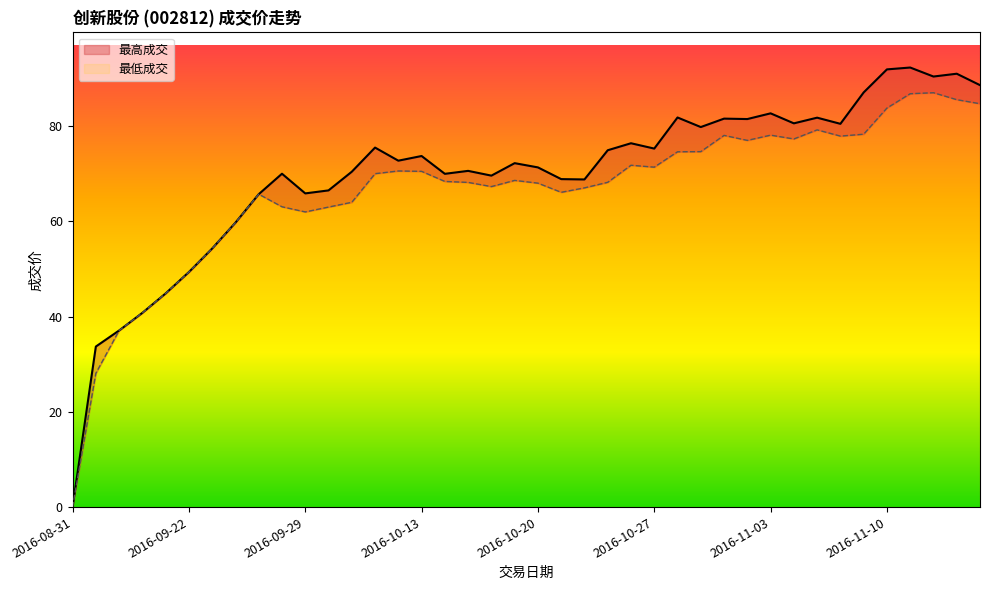

Reading left to right, transcribe all the data shown in this chart.

最高成交: 0.0	33.7	37.1	40.8	44.9	49.4	54.3	59.7	65.7	70.0	65.9	66.5	70.4	75.5	72.7	73.7	70.0	70.6	69.6	72.2	71.3	68.9	68.8	74.9	76.4	75.3	81.8	79.8	81.6	81.5	82.7	80.6	81.8	80.5	87.1	91.9	92.3	90.4	91.0	88.6
最低成交: 0.0	28.1	37.1	40.8	44.9	49.4	54.3	59.7	65.7	63.1	62.0	63.0	64.0	70.0	70.6	70.5	68.4	68.2	67.3	68.6	68.0	66.1	67.0	68.2	71.8	71.4	74.6	74.6	78.0	77.0	78.1	77.3	79.2	77.9	78.3	83.8	86.8	87.0	85.5	84.7